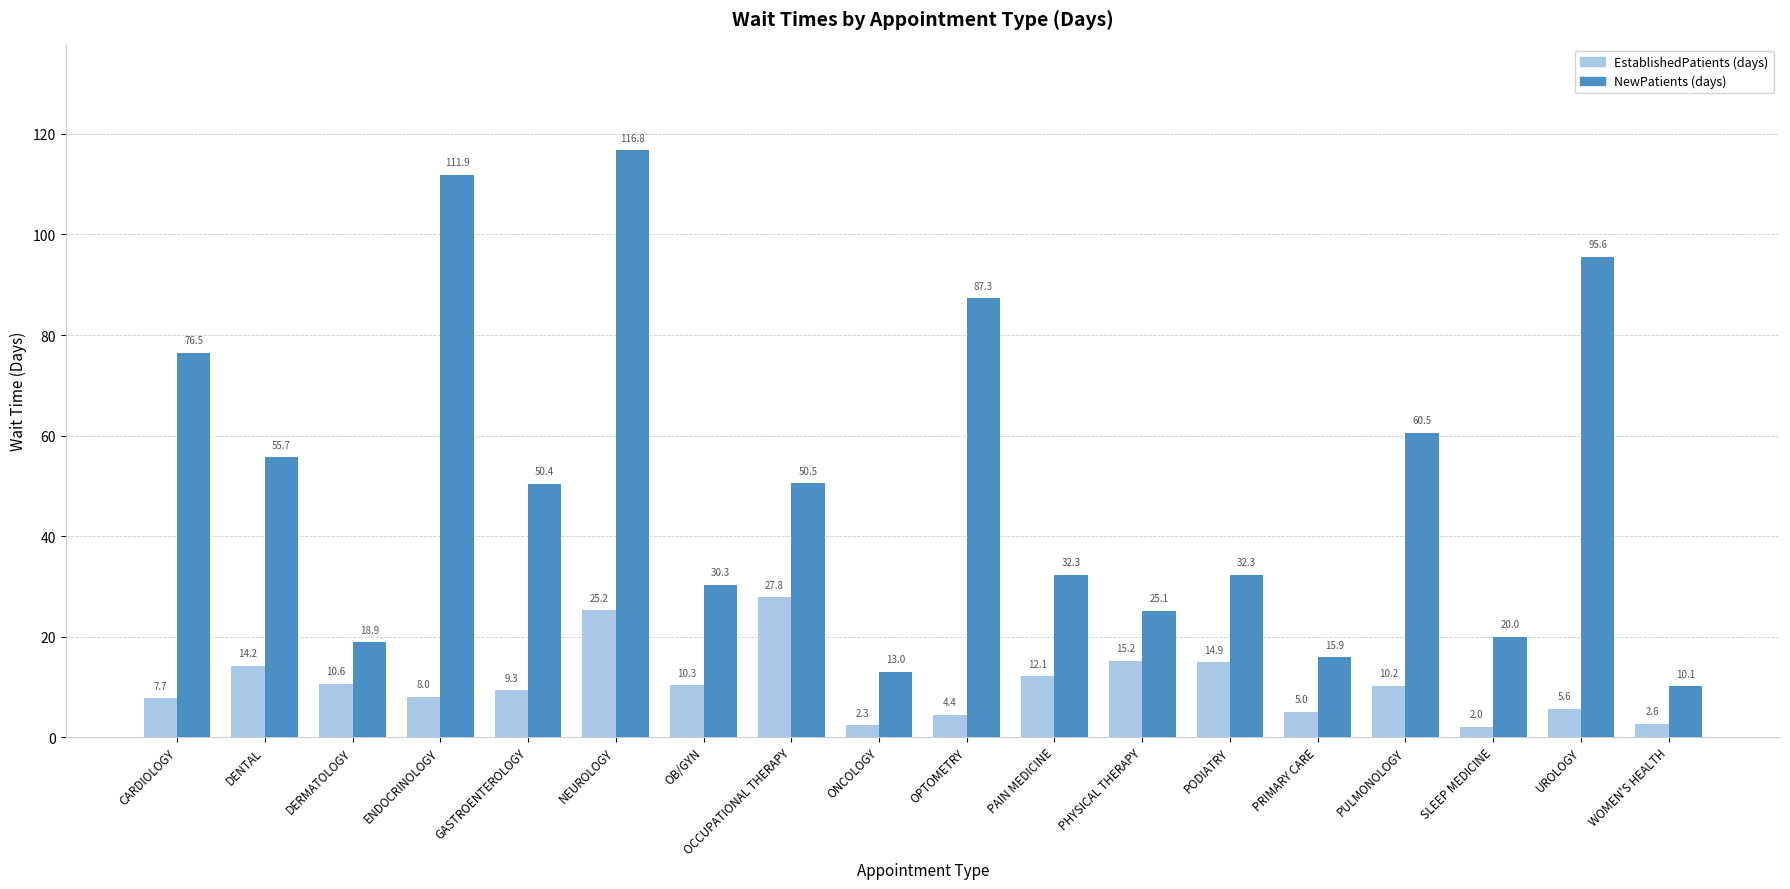

How many distinct data groups are displayed?

2